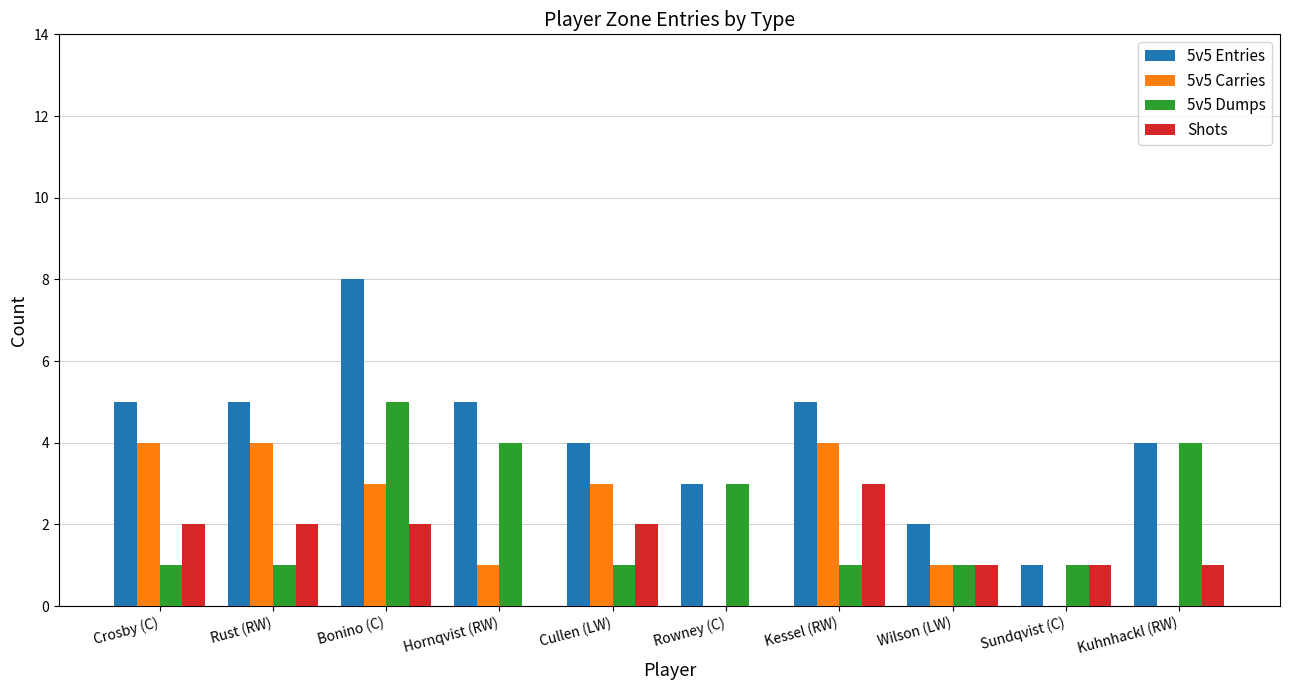

The Shots series shows 1 at Wilson (LW). True or false?

True